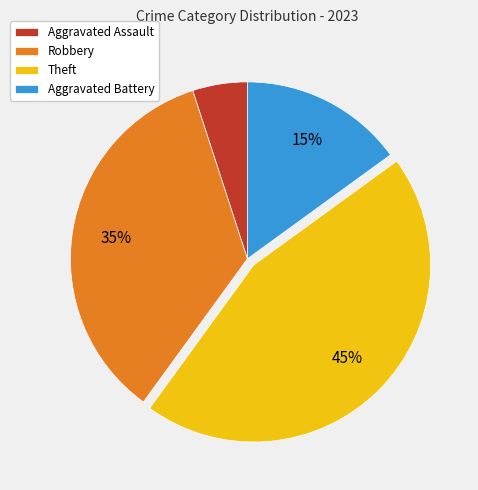

What is the ratio of the value at Aggravated Assault to the value at Aggravated Battery?

0.3